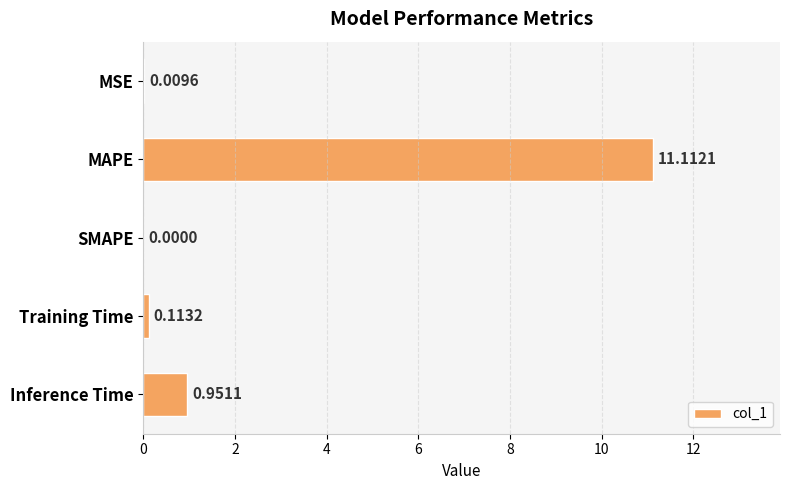

Which label corresponds to the largest value in the chart?

MAPE